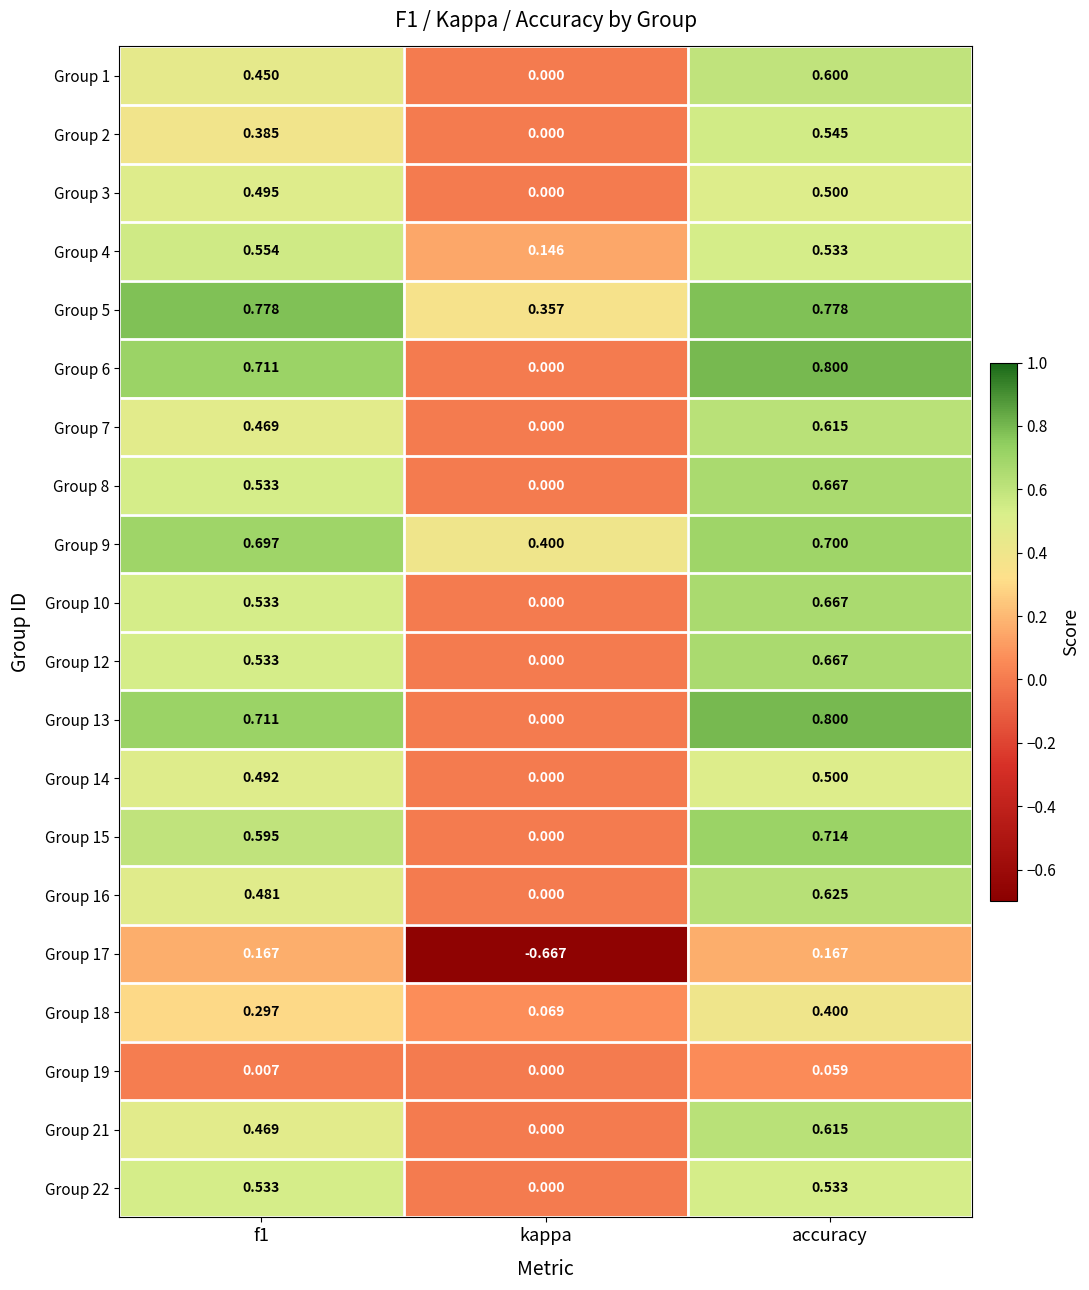

At which category is the sum across all series the highest?

accuracy